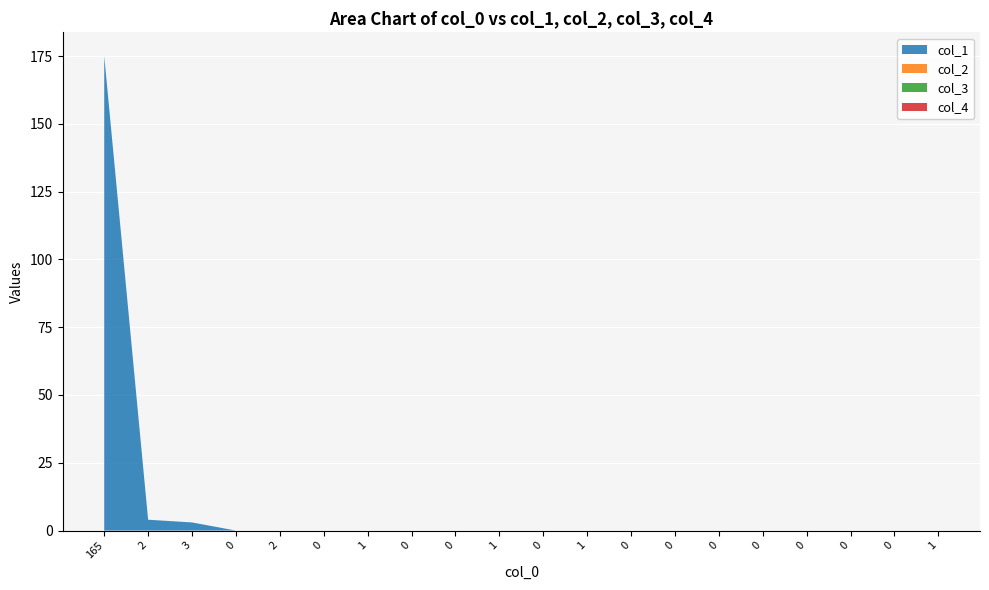

Reading left to right, list all the values displayed in this chart.

col_1: 175	4	3	0	0	0	0	0	0	0	0	0	0	0	0	0	0	0	0	0
col_2: 0	0	0	0	0	0	0	0	0	0	0	0	0	0	0	0	0	0	0	0
col_3: 0	0	0	0	0	0	0	0	0	0	0	0	0	0	0	0	0	0	0	0
col_4: 0	0	0	0	0	0	0	0	0	0	0	0	0	0	0	0	0	0	0	0